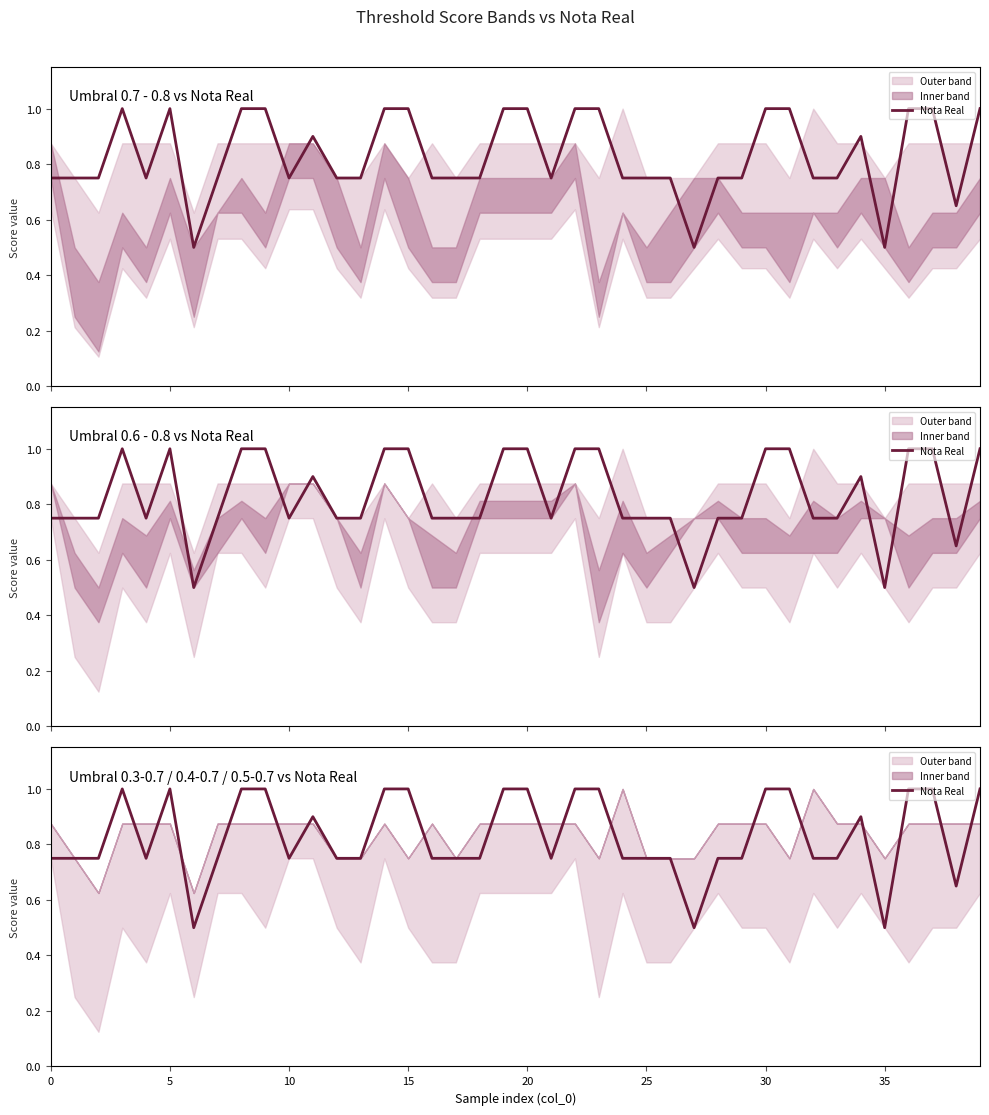

Does the chart have visible grid lines?

No